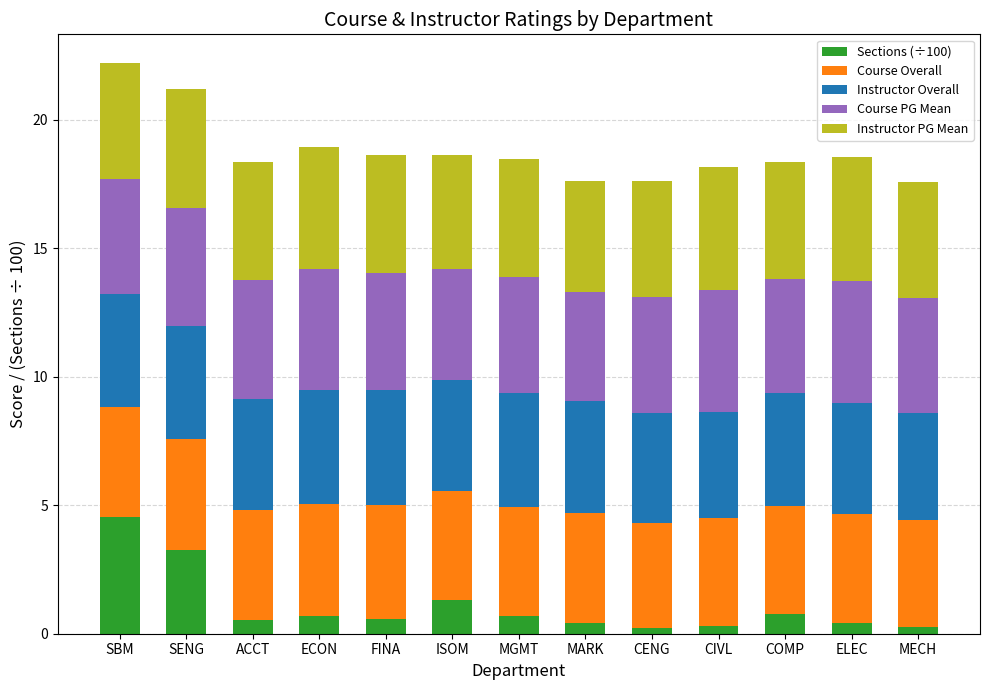

What is the difference between the maximum and minimum values in the Sections (÷100) series?

4.3